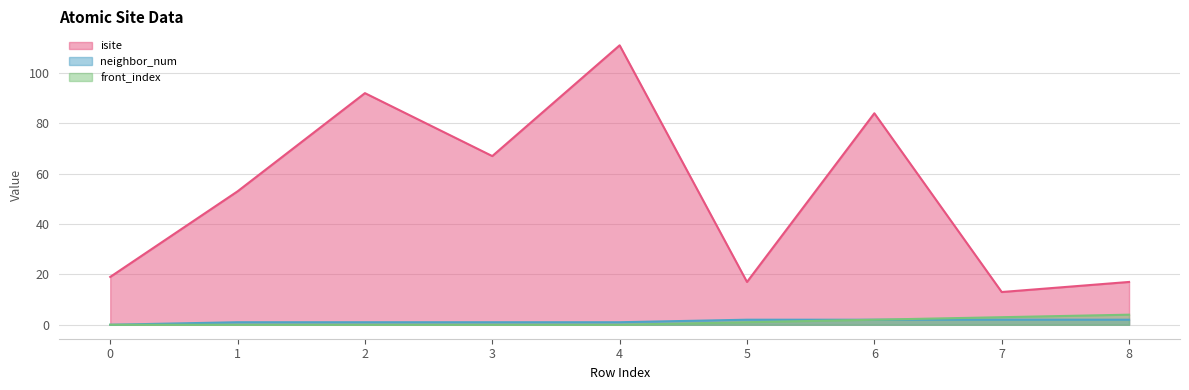

Is it true that front_index equals -1 at 3?

False